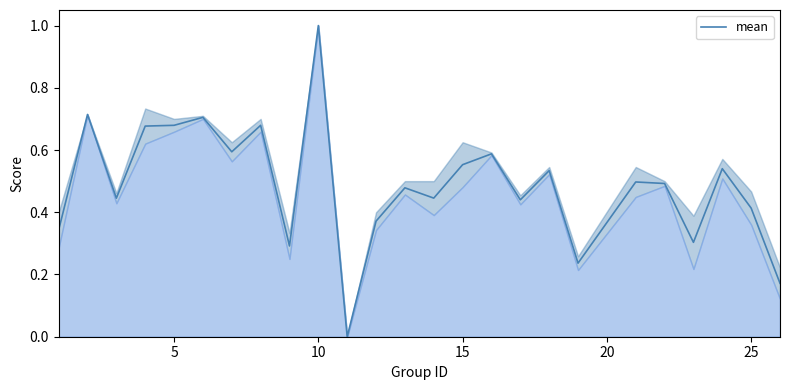

How many categories are shown in the chart?

25